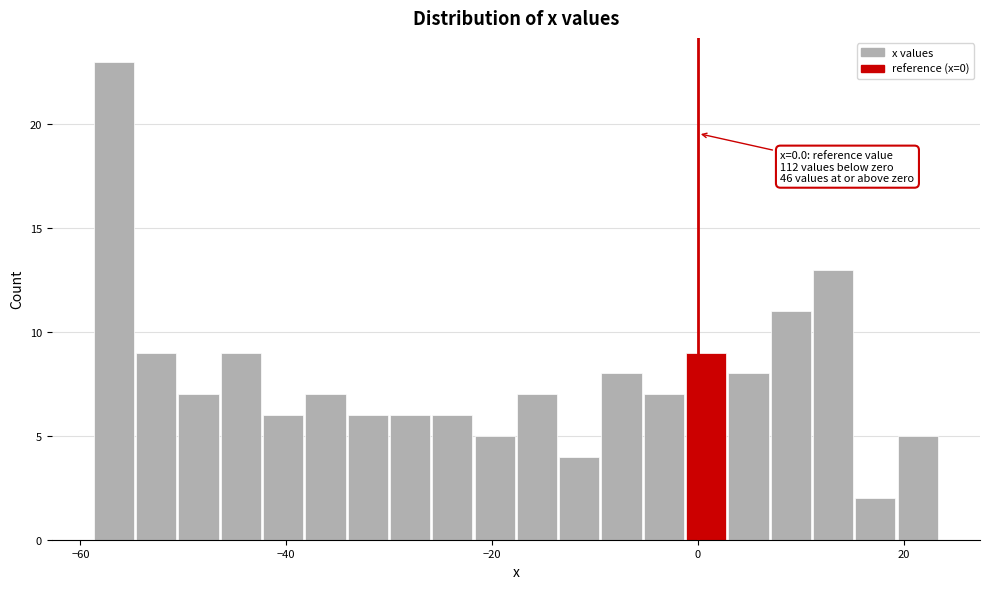

Read against the x-axis, roughly where is the centre of the tallest bar?

-56